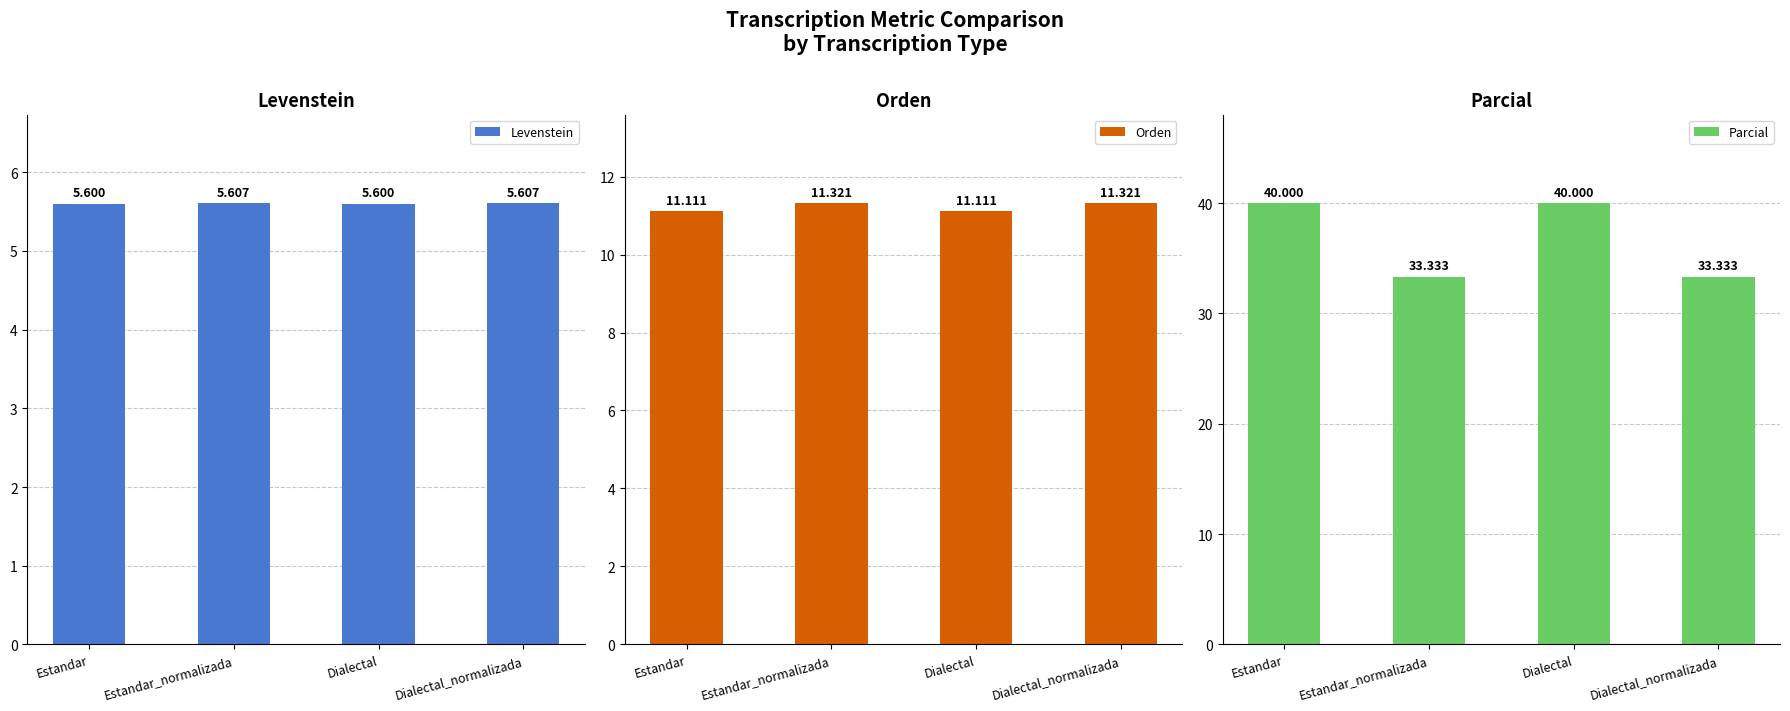

Which series has the largest range (max minus min)?

Parcial